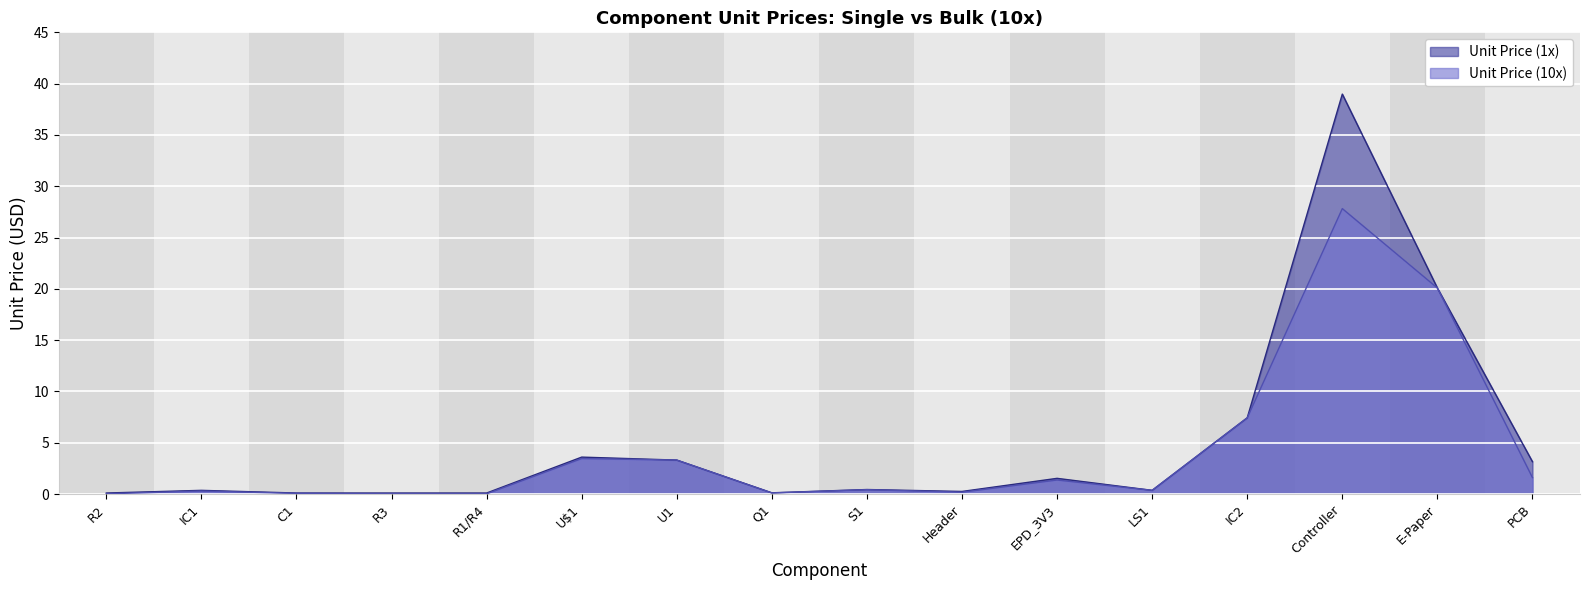

Rank the series at PCB from lowest to highest value.

Unit Price (10x), Unit Price (1x)